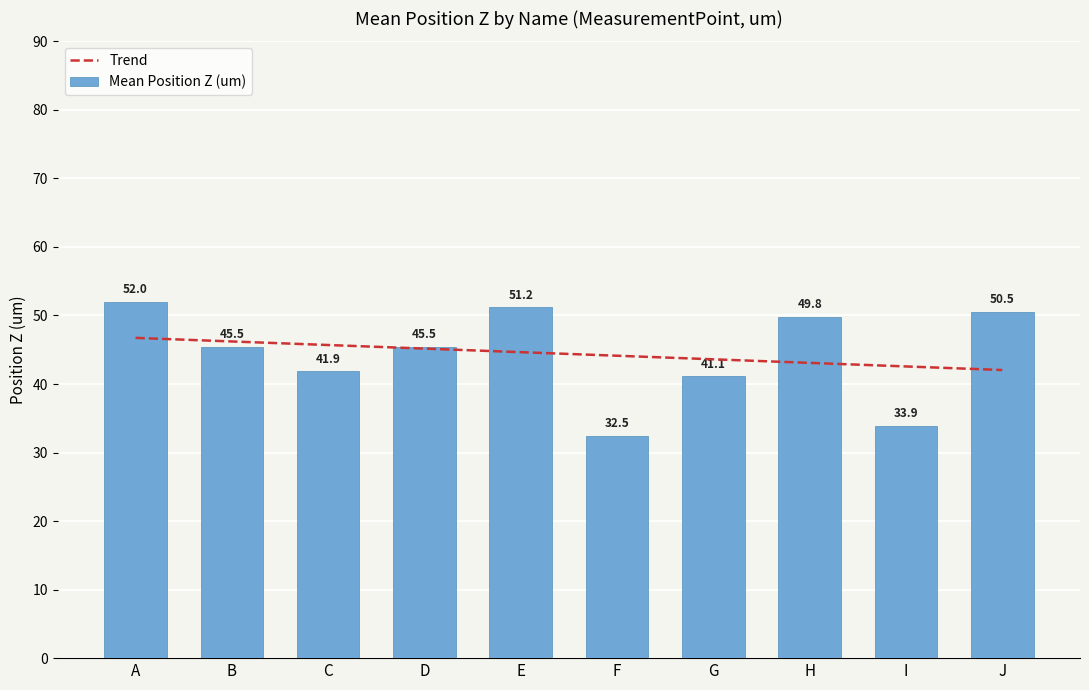

What is the greatest value displayed?

52.0